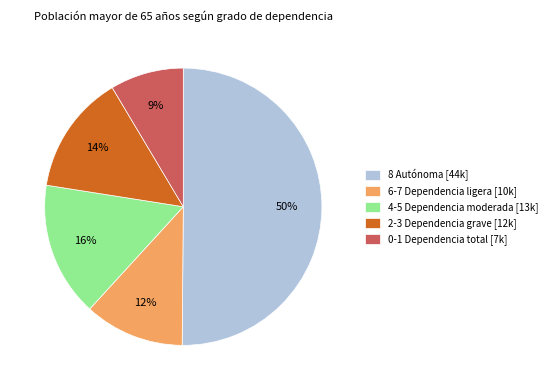

Between 6-7 Dependencia ligera [10k] and 4-5 Dependencia moderada [13k], which is larger?

4-5 Dependencia moderada [13k]